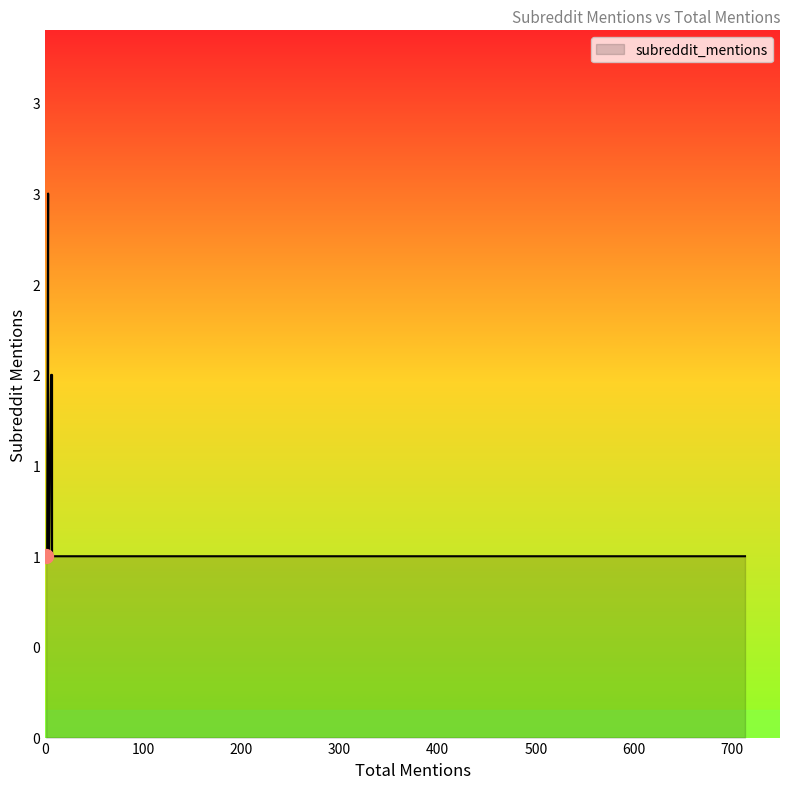

True or false: the data shows 1 at 3.

False